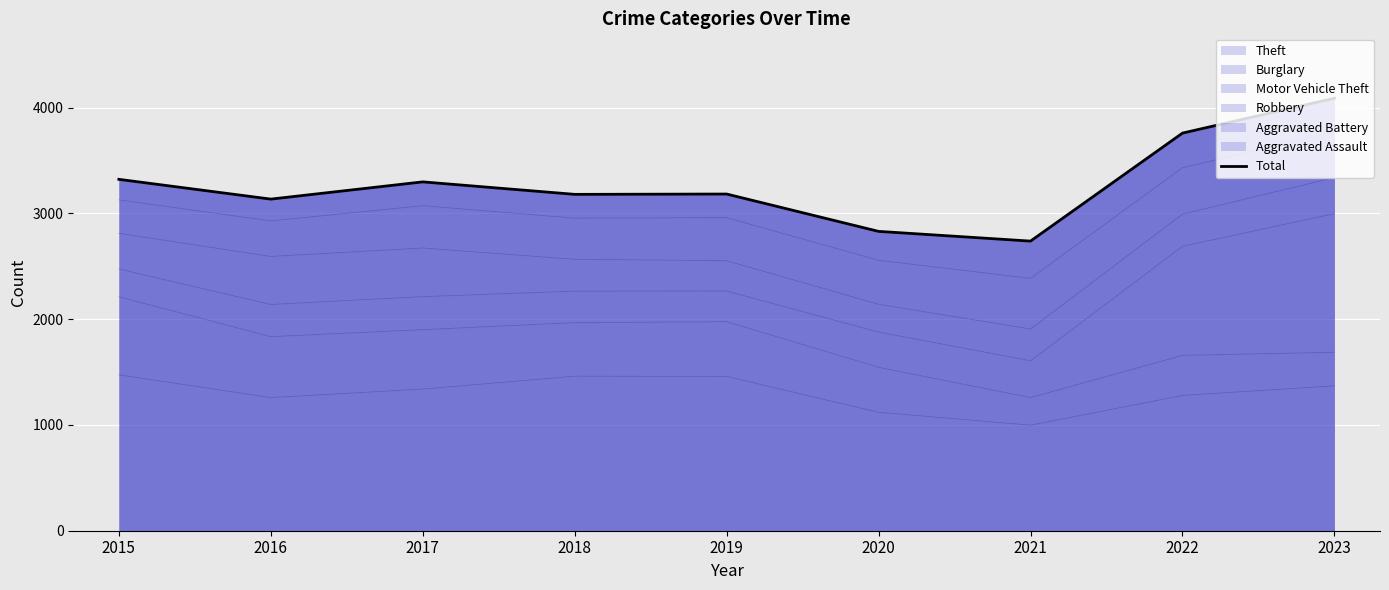

At which category does the chart reach its minimum across all series?

2021